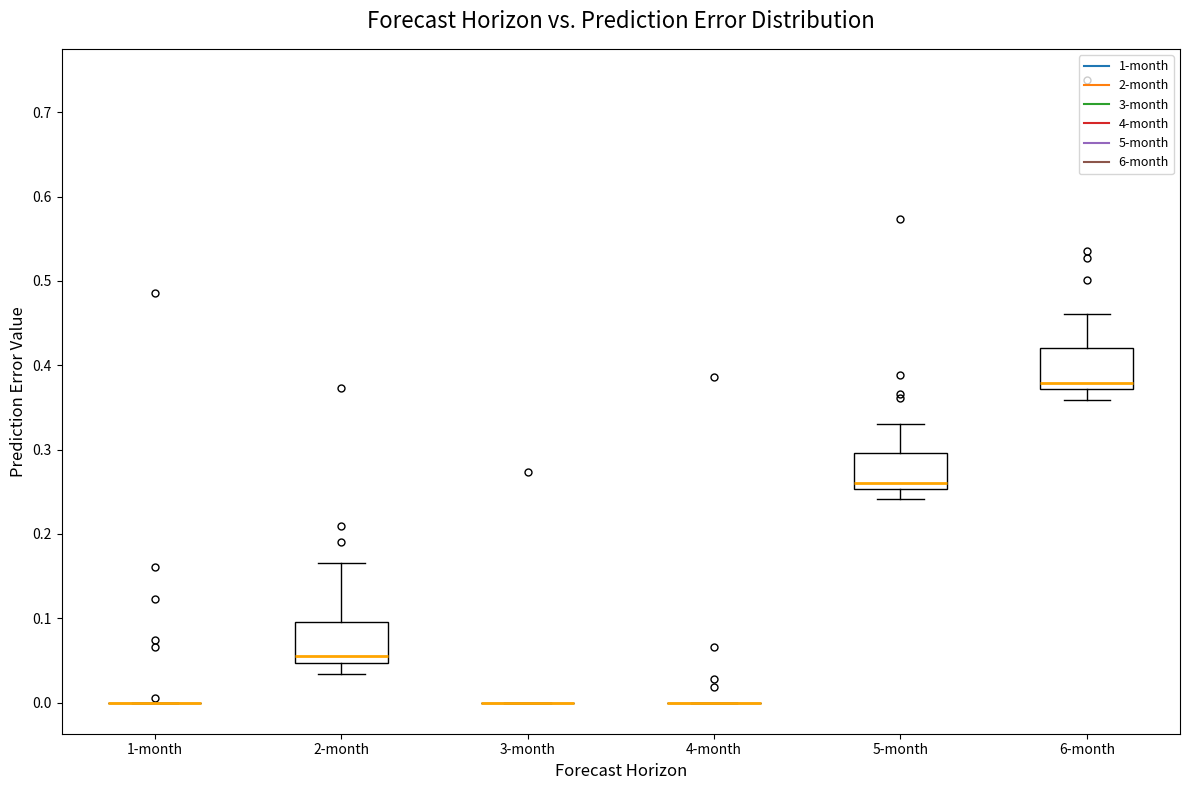

Where does the median line of the box for 5-month sit on the y-axis? The values are not printed on the chart, so give them approximately, as read against the axis.

0.26